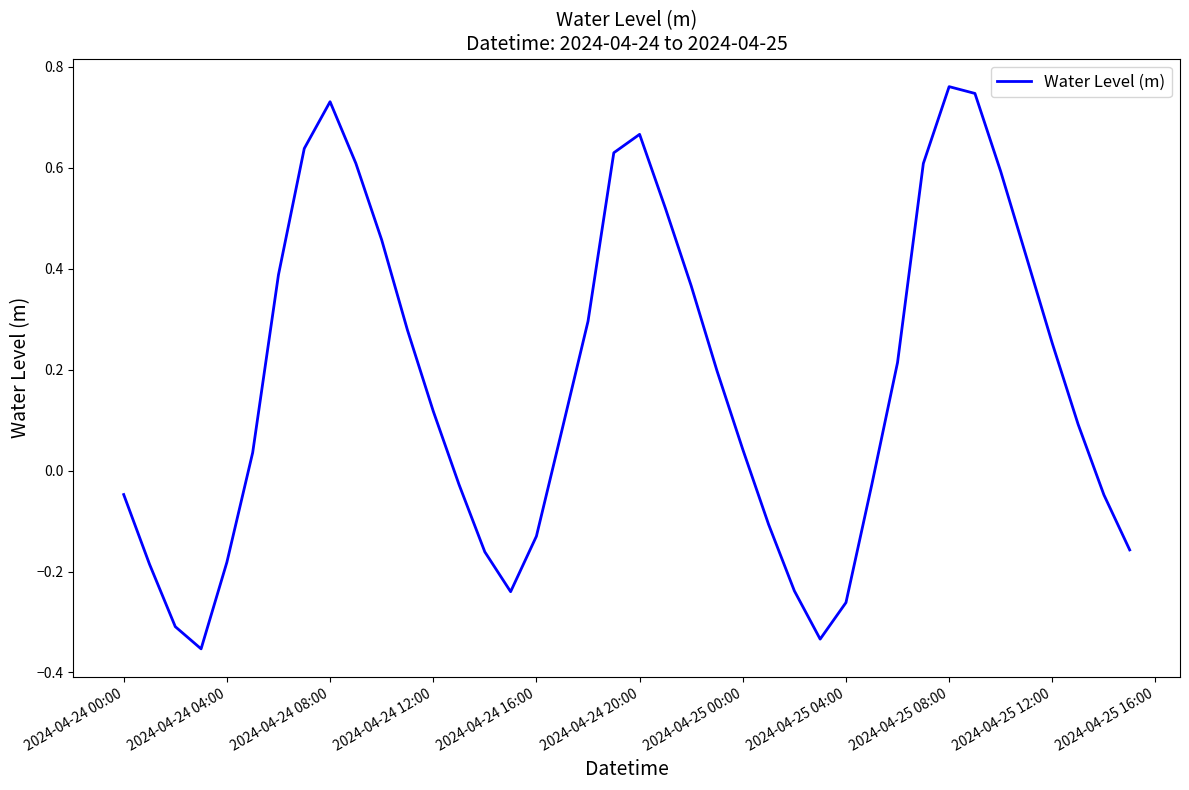

True or false: there are more than 1 points higher than both neighbors.

True